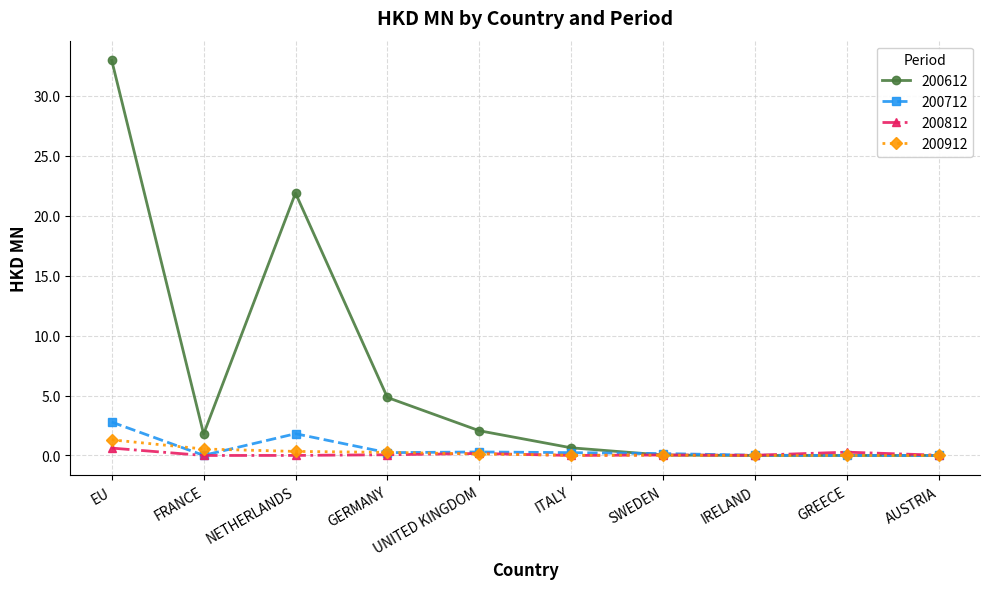

What is the difference between the second highest and minimum values in the 200812 series?

0.3